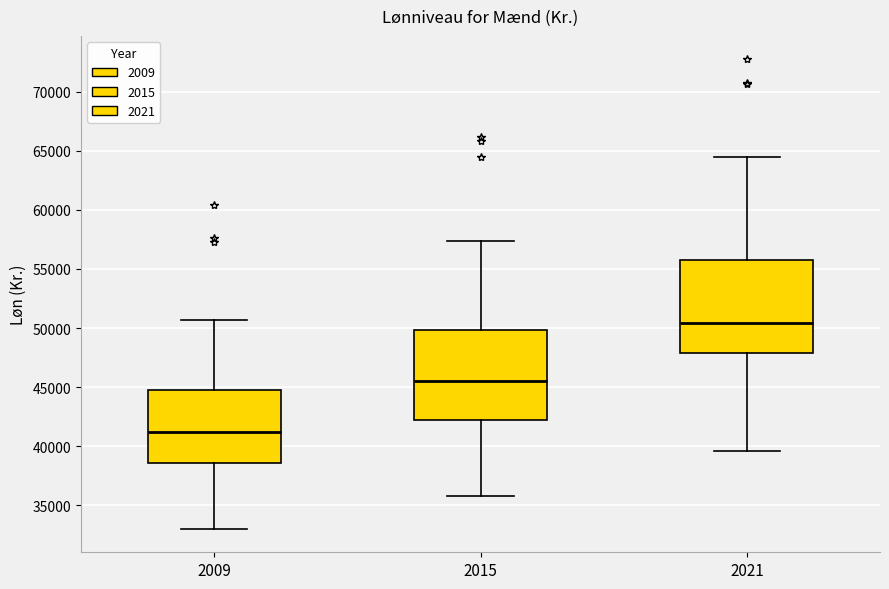

Where is the lower edge of the box at x = 2009 on the y-axis? The values are not printed on the chart, so give them approximately, as read against the axis.

38500